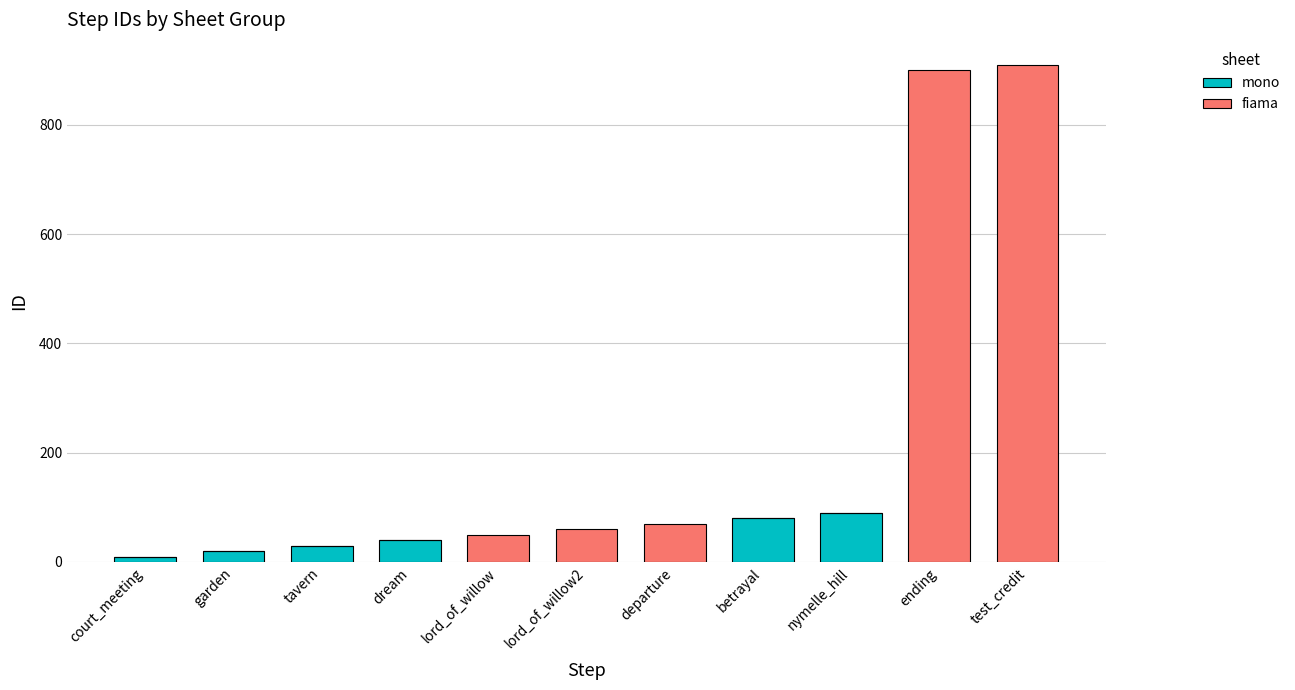

How many data points does each series have?

11